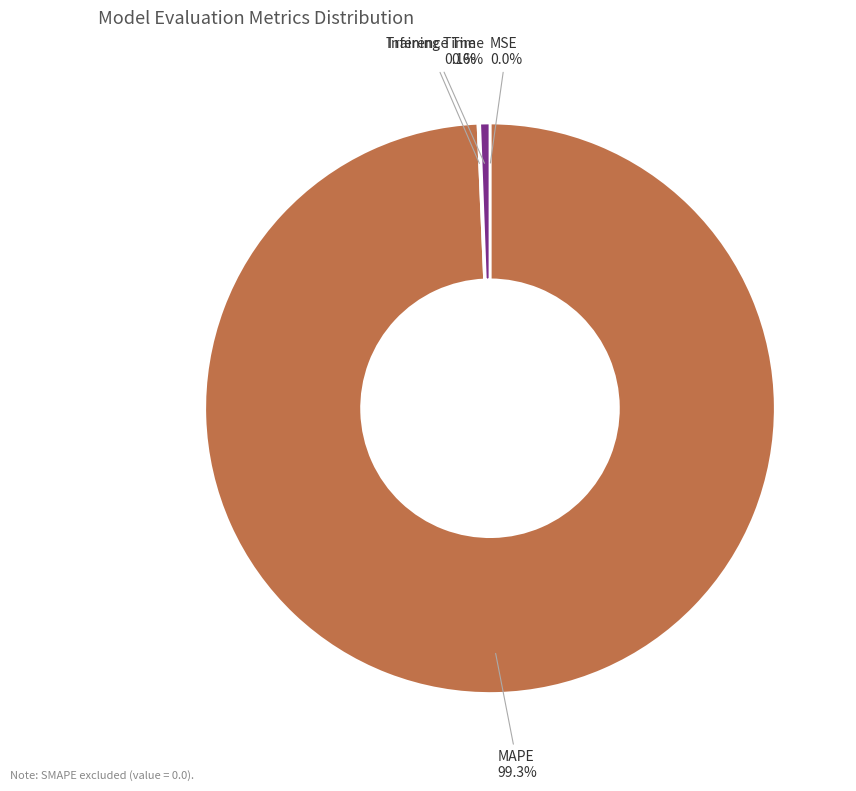

Is there a majority slice in this chart?

Yes